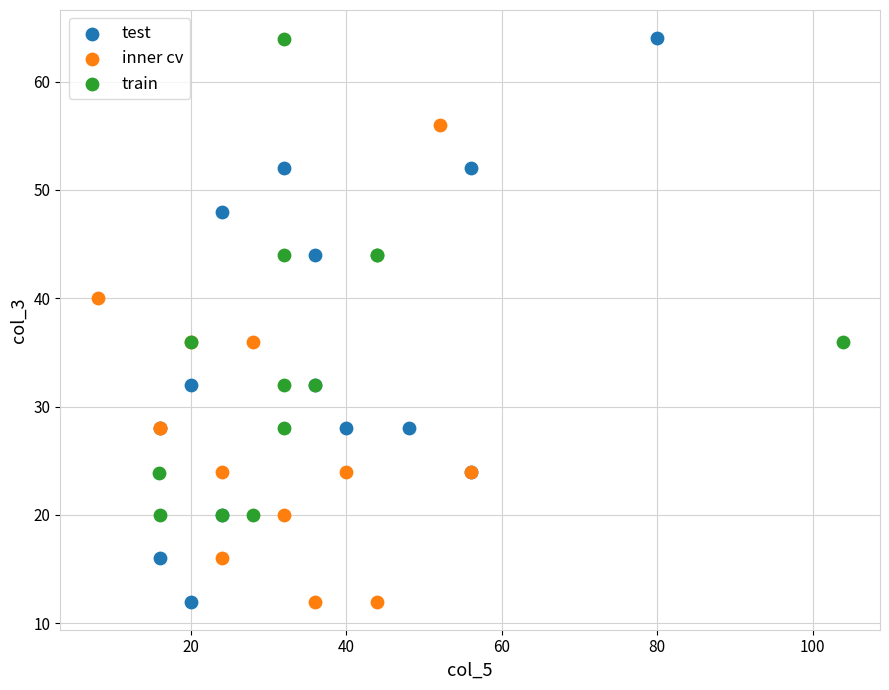

Which series has the widest spread of Y values?

test